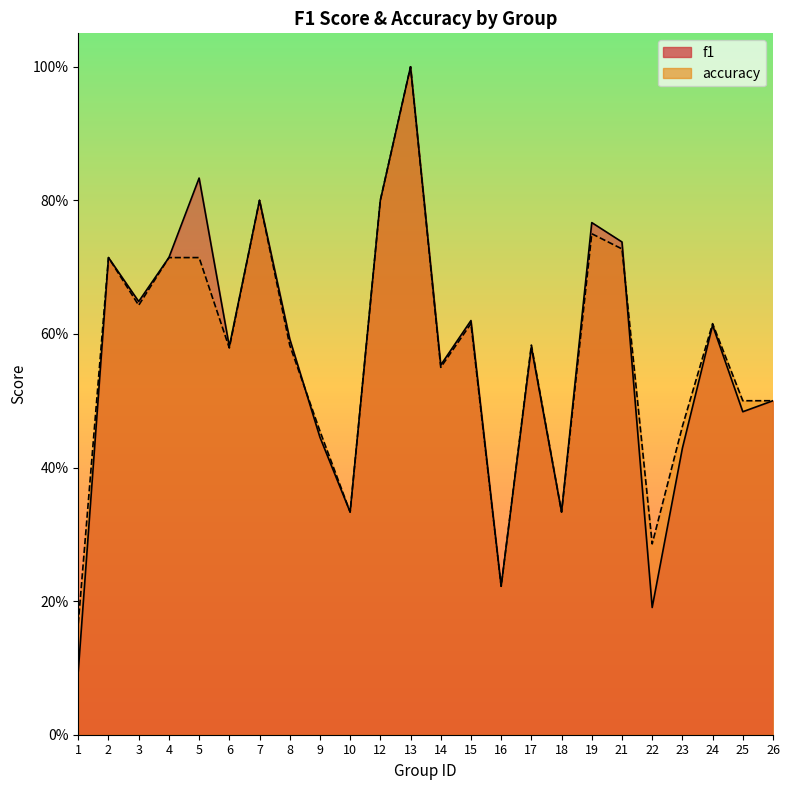

Rank the categories by accuracy value from highest to lowest.

13, 7, 12, 19, 21, 2, 4, 5, 3, 15, 24, 8, 17, 6, 14, 25, 26, 23, 9, 10, 18, 22, 16, 1